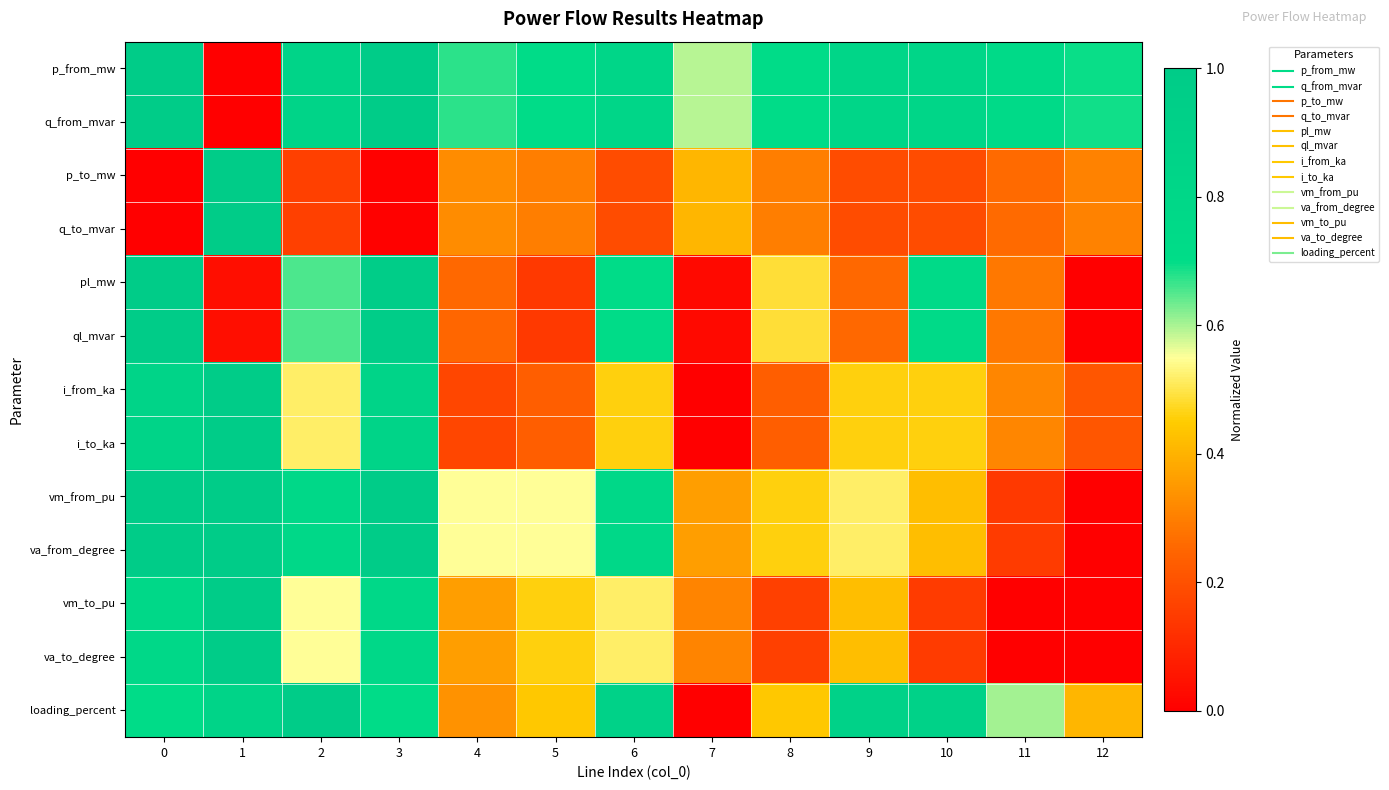

List the series in order of their peak value, lowest first.

row_0, row_1, row_2, row_3, row_4, row_5, row_6, row_7, row_8, row_9, row_10, row_11, row_12